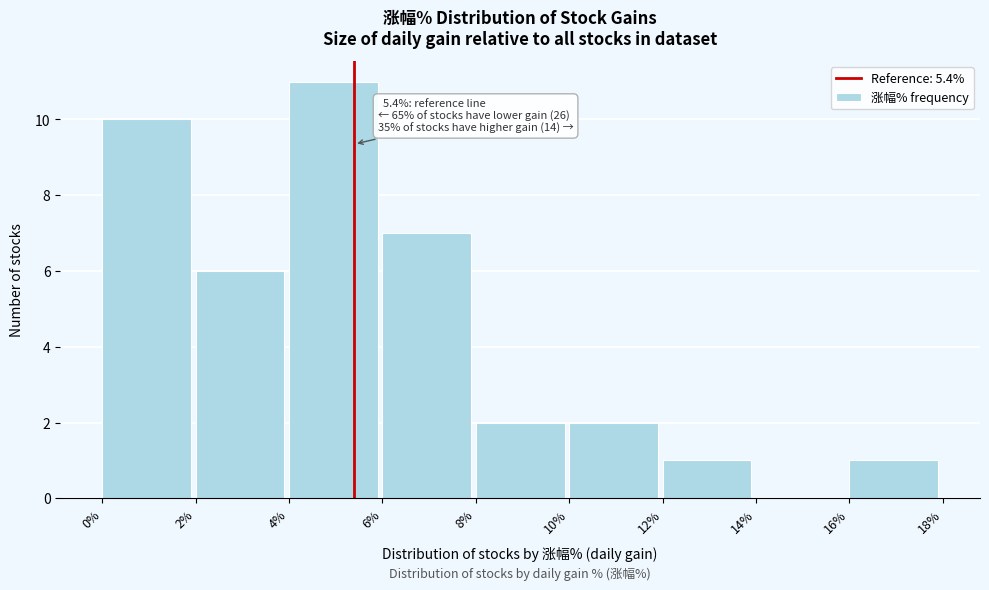

Which range on the x-axis has the tallest bar?

4% to 6%